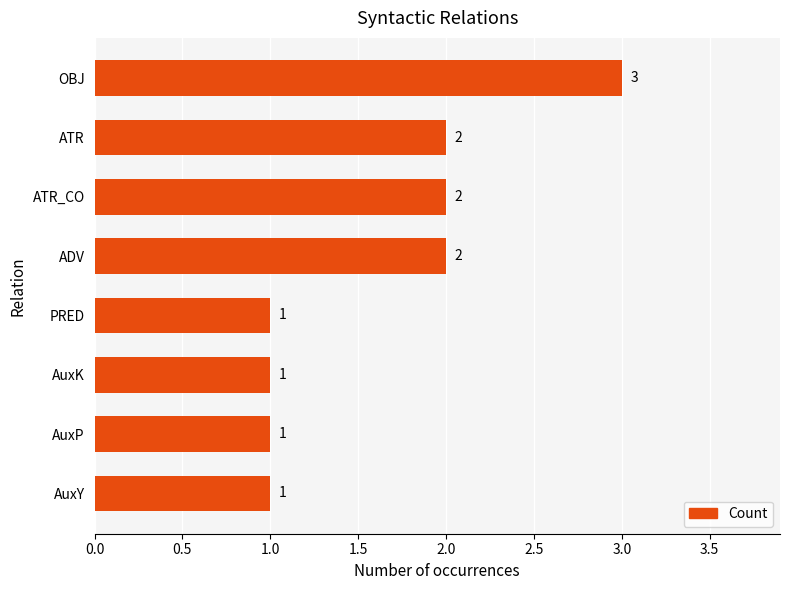

What is the sum of all values?

13